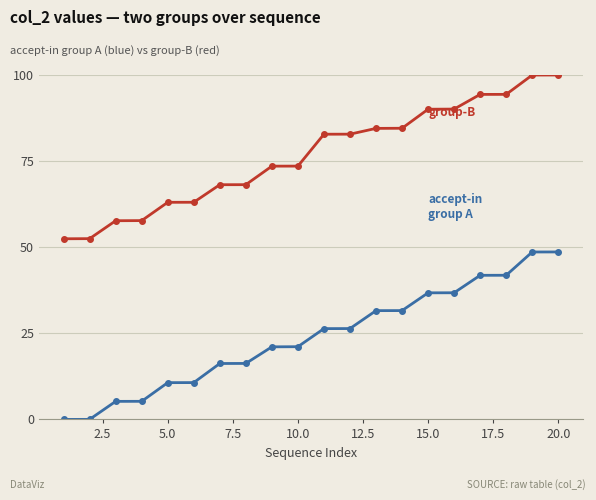

What is the greatest value displayed?

100.0